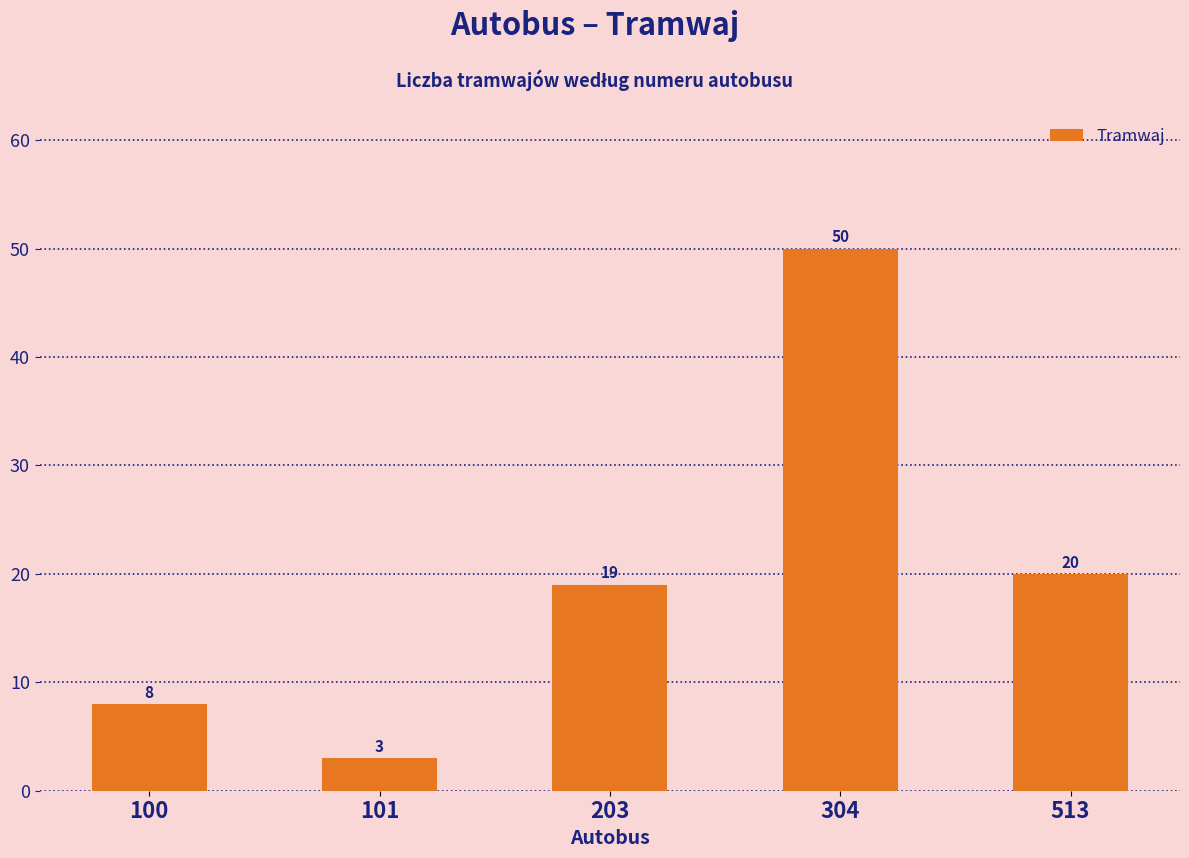

What is the value of the 3rd bar from the left?

19